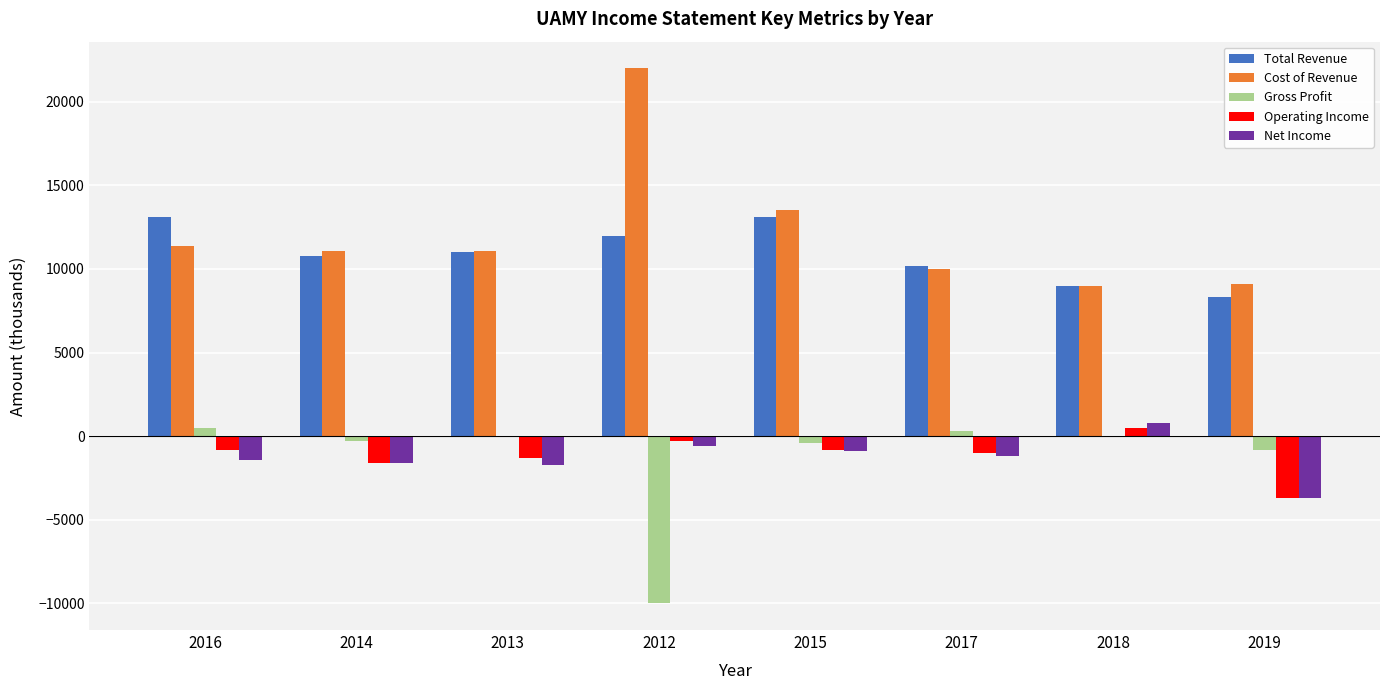

What is the sum of all Operating Income values?

-9000